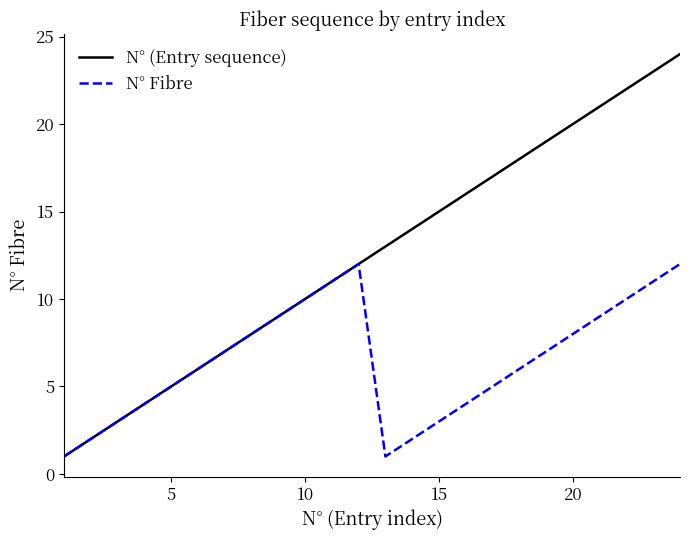

Rank the series by their average value, from highest to lowest.

N° (Entry sequence), N° Fibre